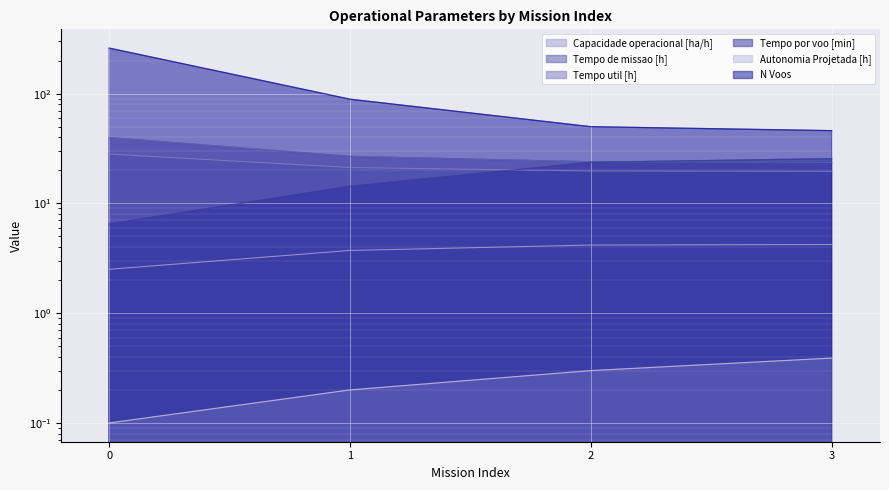

Which series has the largest total across all categories?

N Voos